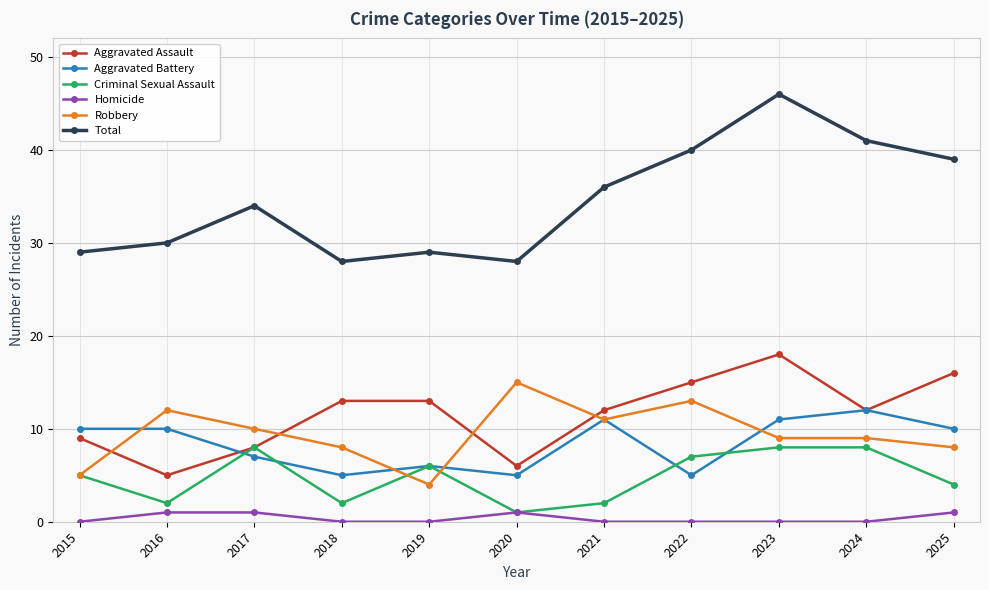

Which category has the highest value across all series?

2023